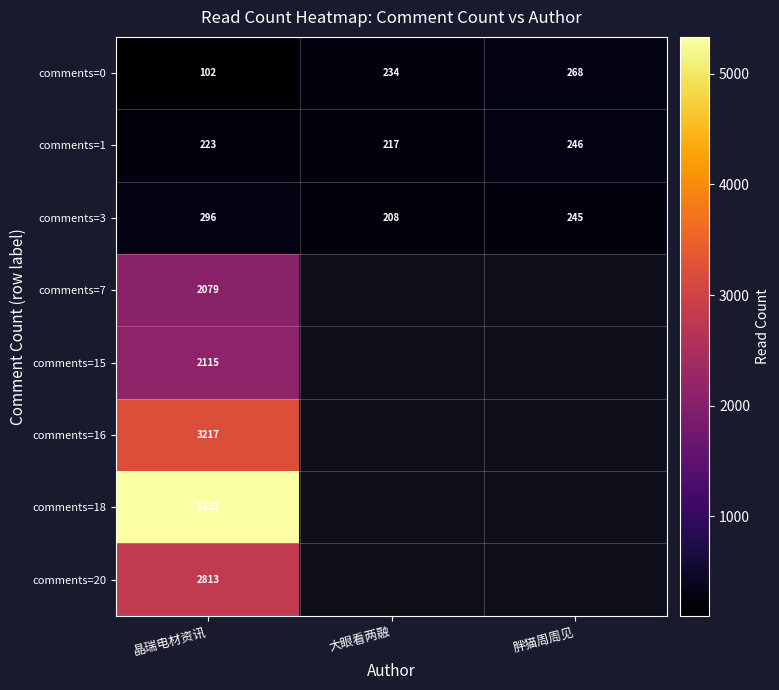

Rank the series at 晶瑞电材资讯 from lowest to highest value.

comments=0, comments=1, comments=3, comments=7, comments=15, comments=20, comments=16, comments=18